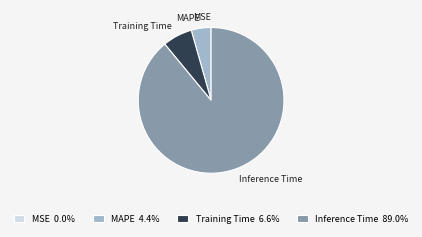

Does MAPE 4.4% represent more than half of the total?

No